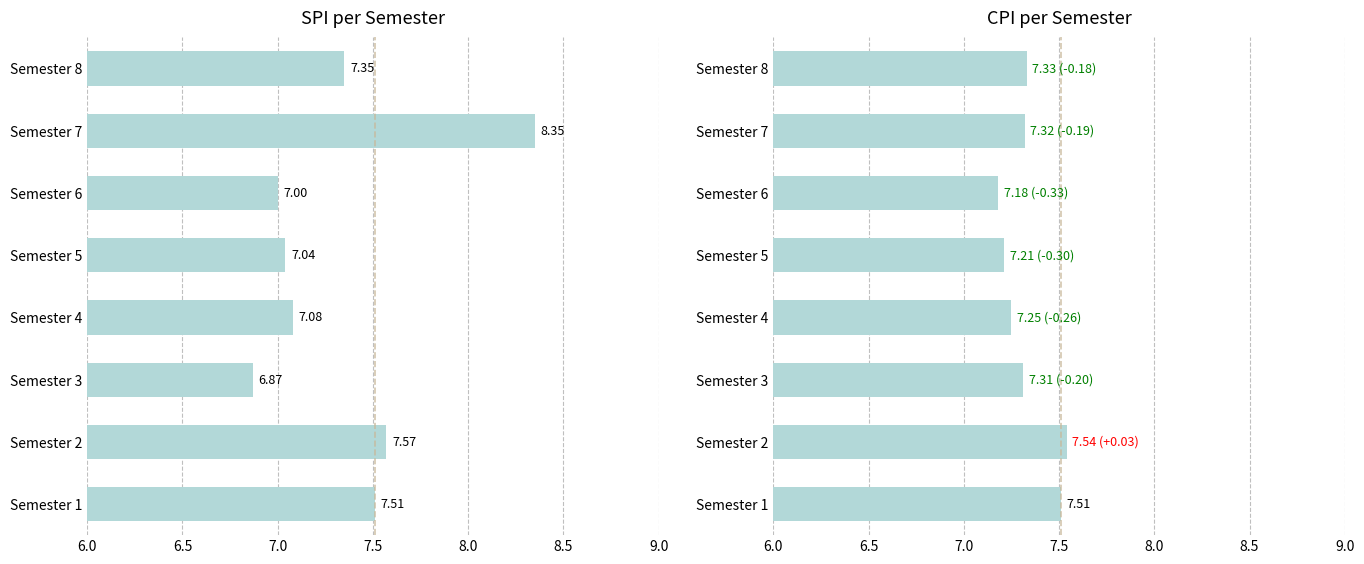

How many series are shown in this chart?

2